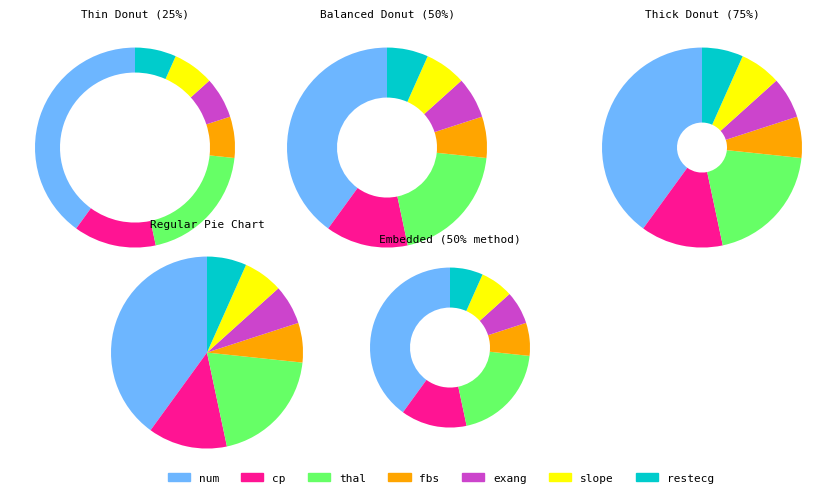

True or false: num accounts for 40% of the total.

True